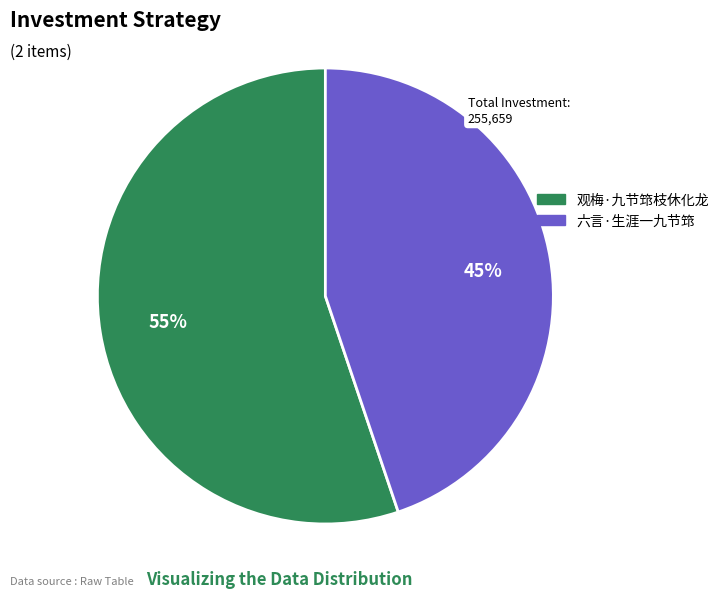

Approximately how many times larger is the value at 六言·生涯一九节筇 compared to 观梅·九节筇枝休化龙?

0.8